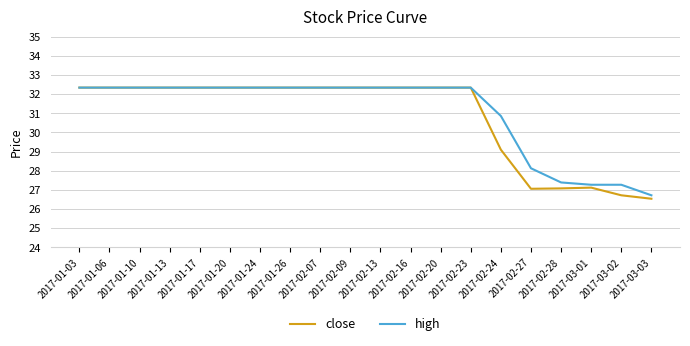

What position from the right is 2017-03-01?

3